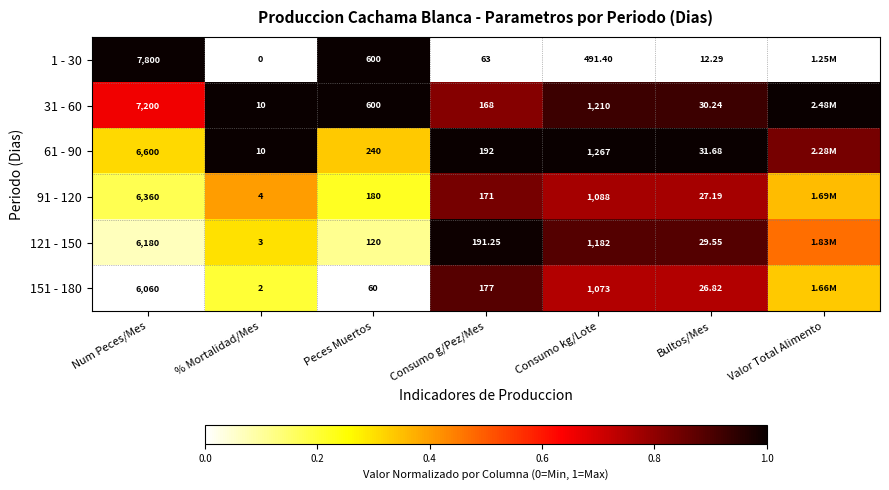

Is the value of 121 - 150 at Peces Muertos greater than the value of 91 - 120 at Num Peces/Mes?

No